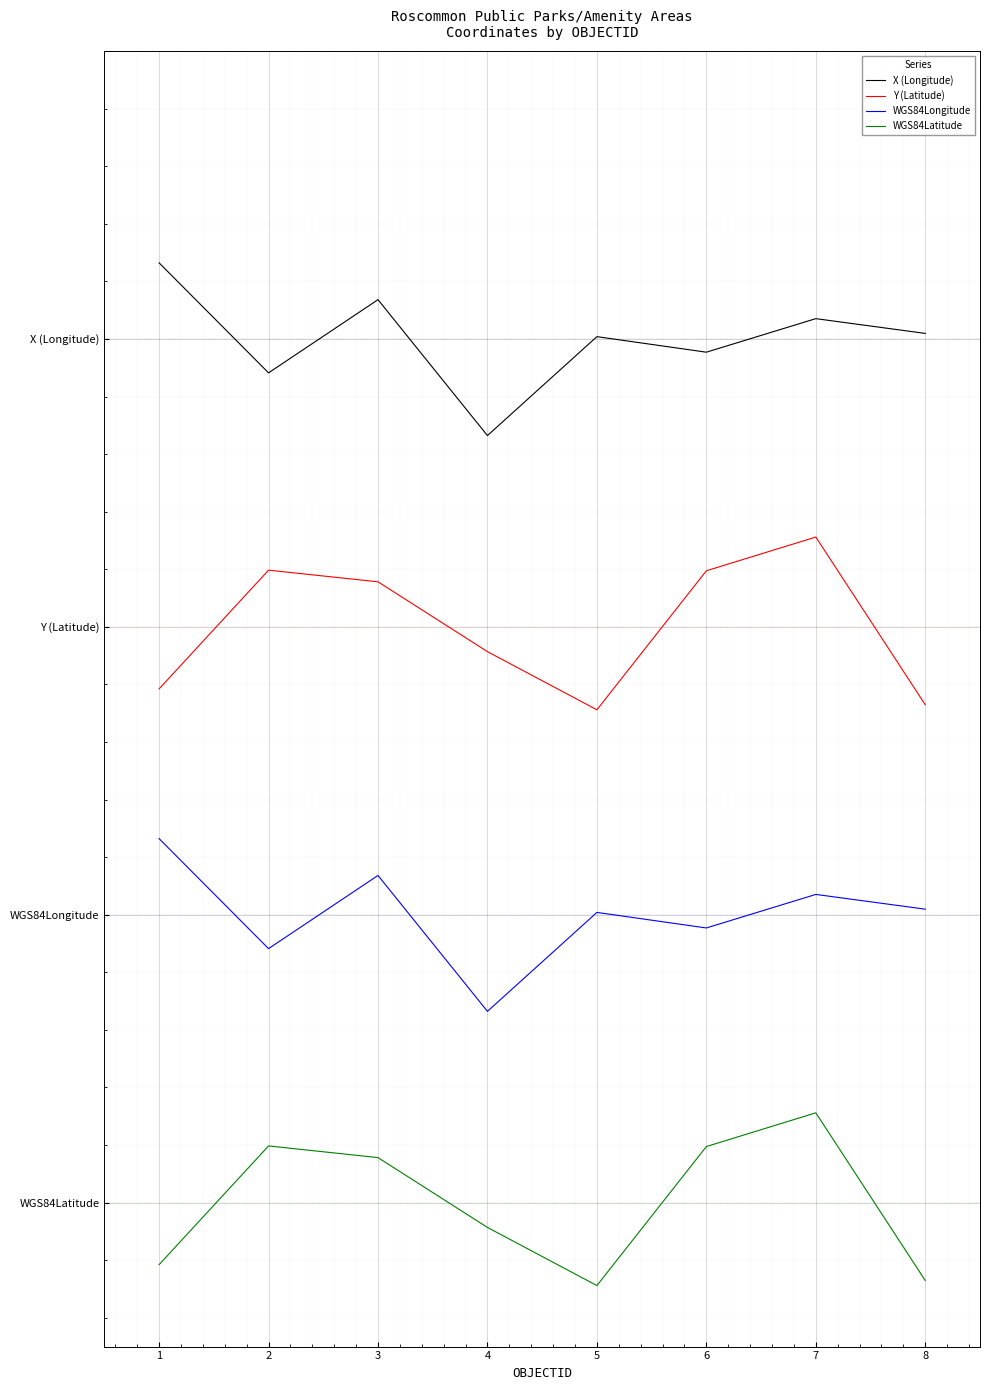

What are all the series names shown in the legend?

X (Longitude), Y (Latitude), WGS84Longitude, WGS84Latitude